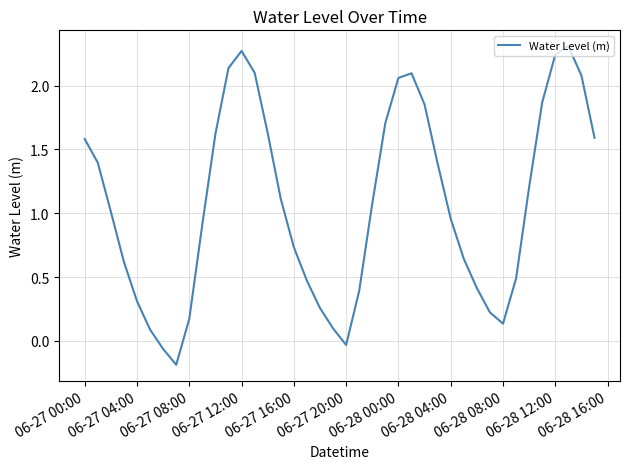

What is the smallest value displayed?

-0.2